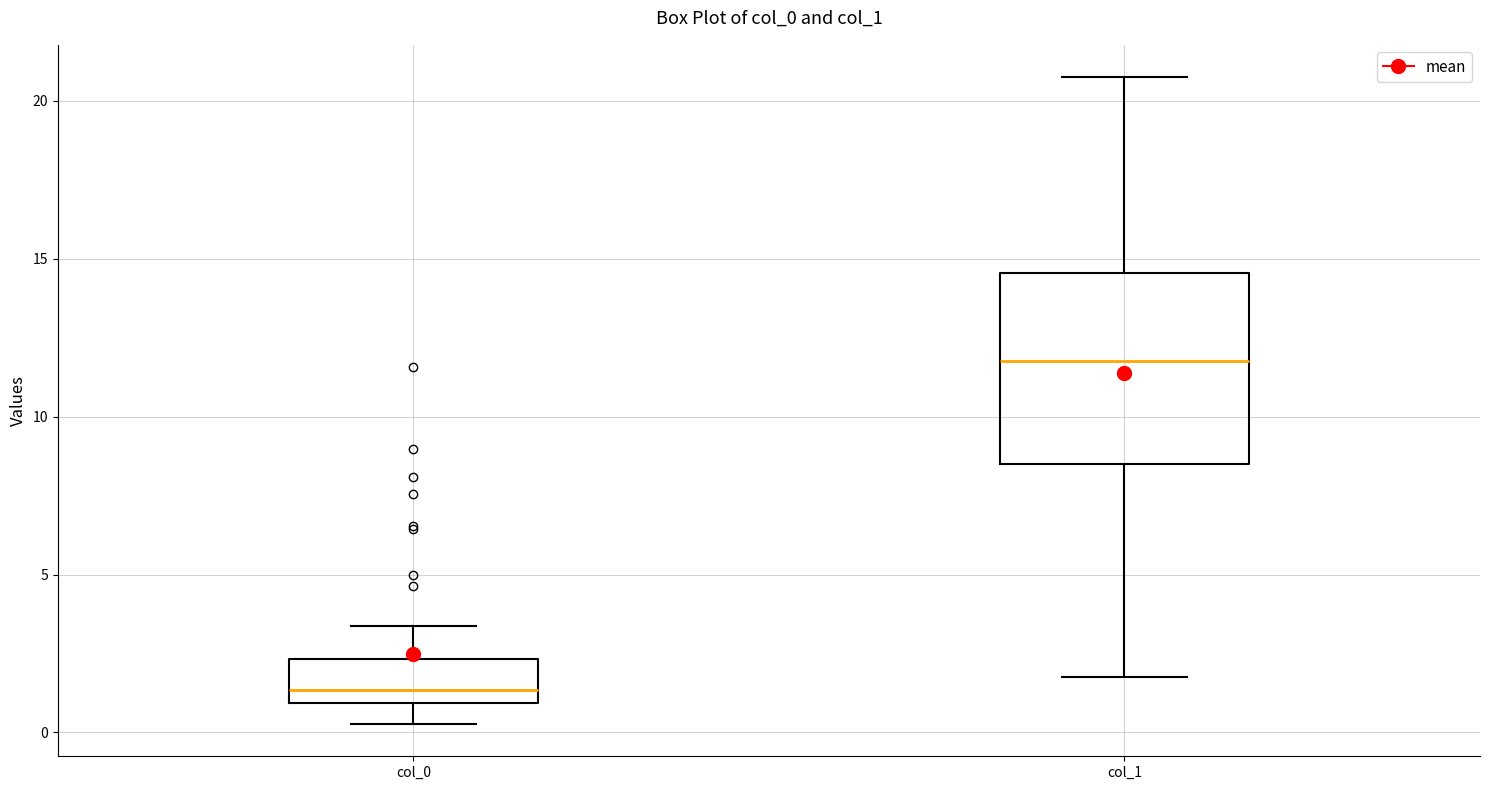

Reading left to right, transcribe this box plot: for each box, give where its median line is, the range the box spans, and where its two whiskers end, as read against the y-axis. The values are not printed on the chart, so give them approximately, as read against the axis.

col_0: median 1.5, box 1.0 to 2.5, whiskers 0.5 to 3.5
col_1: median 11.5, box 8.5 to 14.5, whiskers 2.0 to 21.0